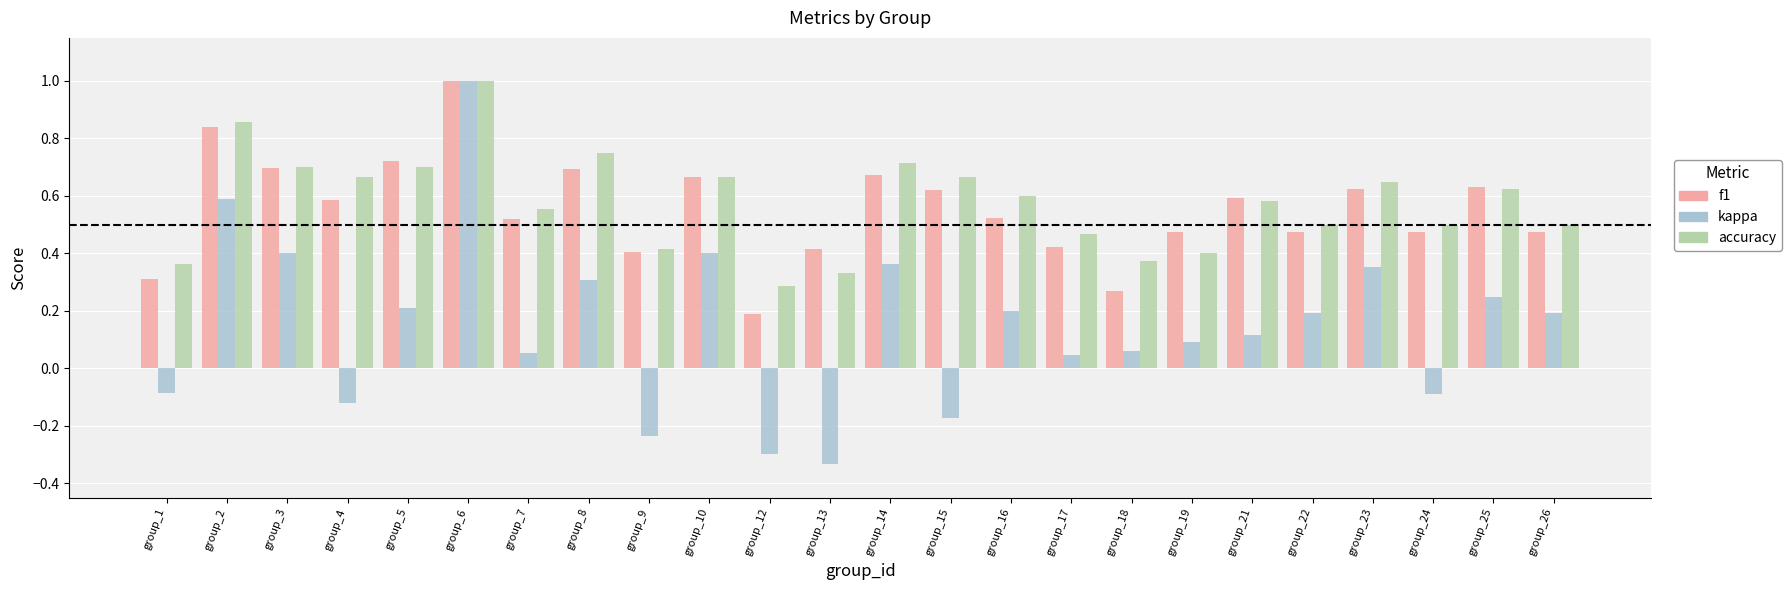

At which label does f1 reach its minimum?

group_12